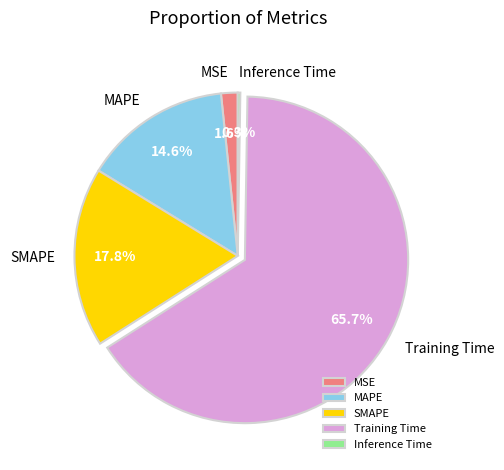

Approximately how many times larger is the value at SMAPE compared to Training Time?

0.3